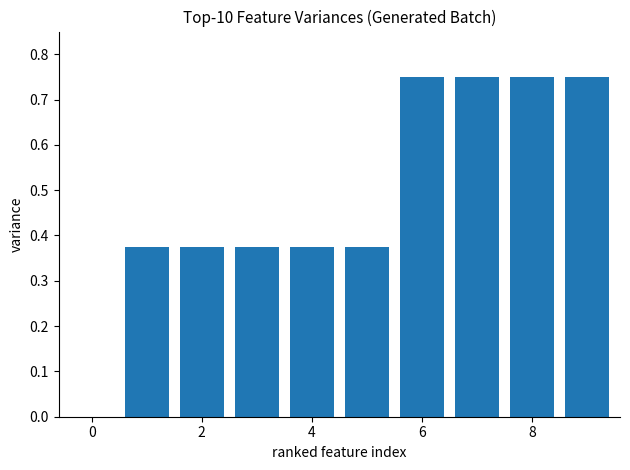

How many categories are shown in the chart?

10